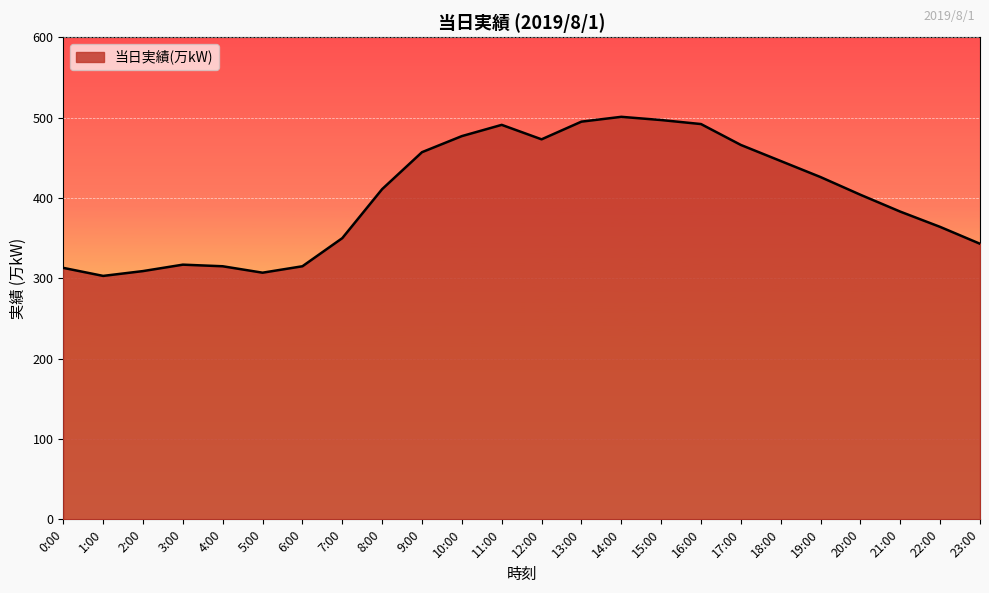

What is the maximum value shown in the chart?

501